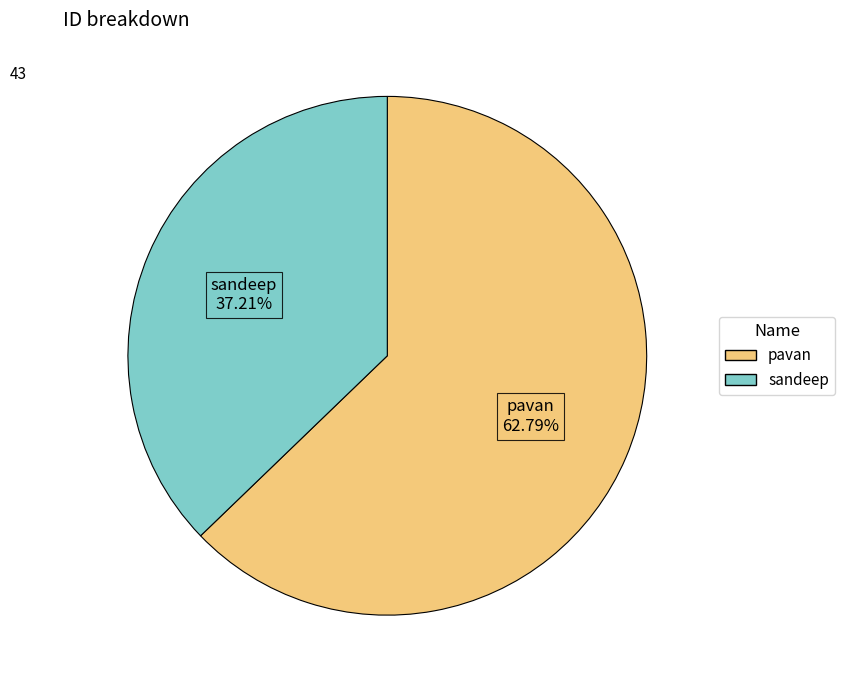

To the nearest percent, what is the average slice percentage?

50%